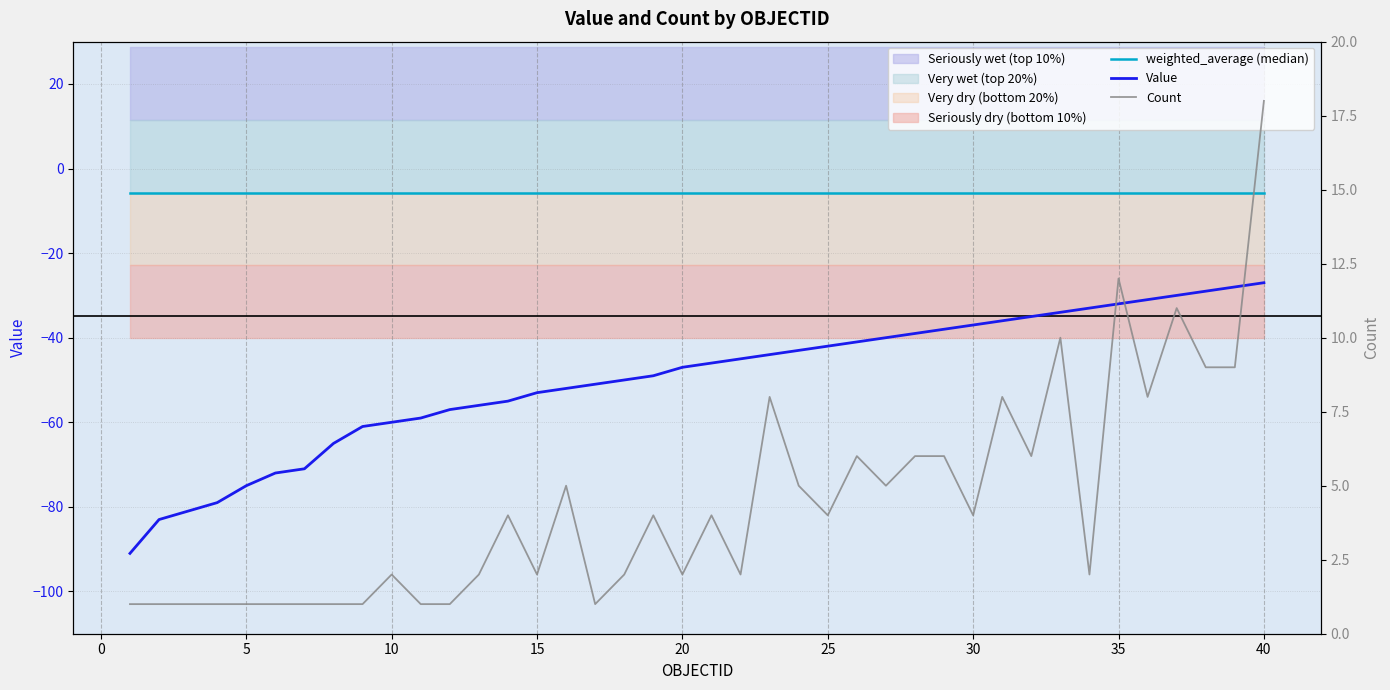

How many lines are shown in the chart?

3